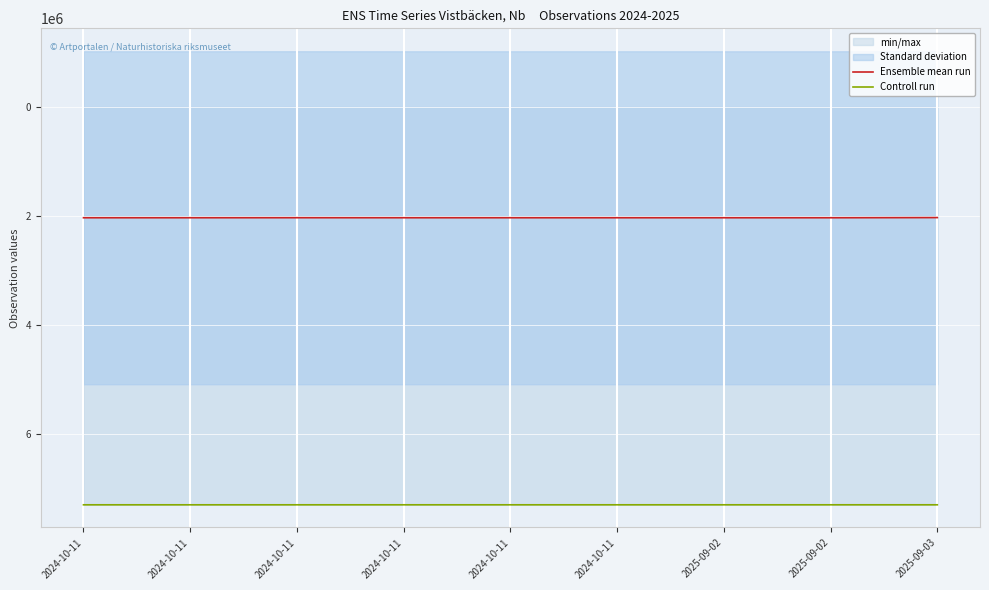

Where is the first local maximum for Ensemble mean run?

2024-10-11